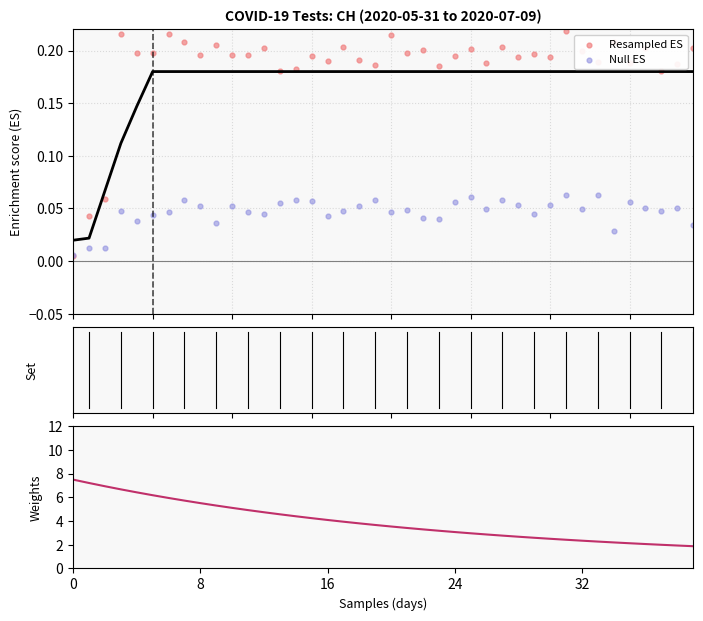

What is the total value across all series at 5?

6.4